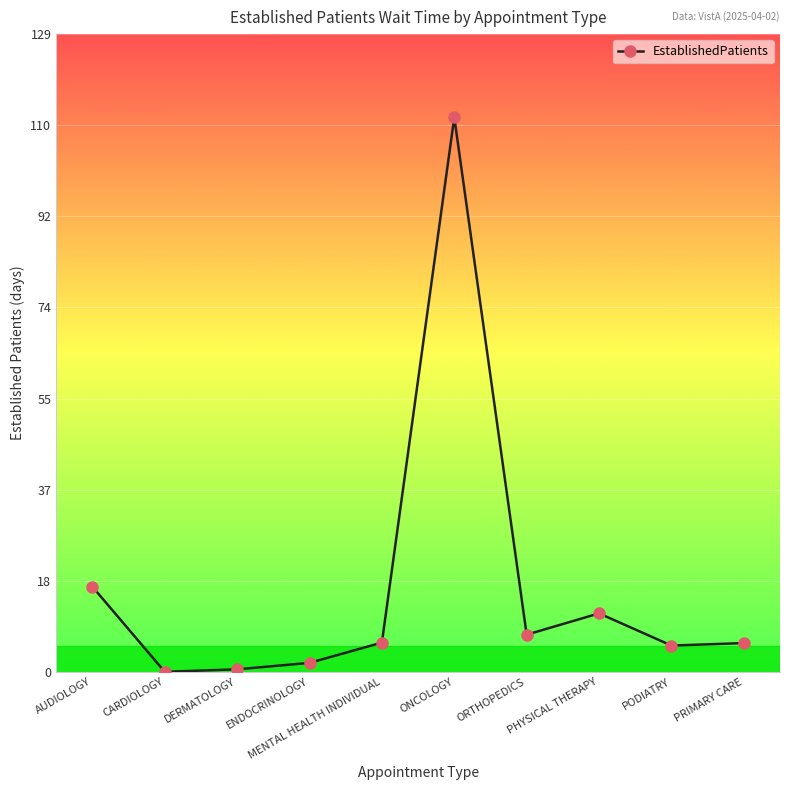

How many series are shown in this chart?

1